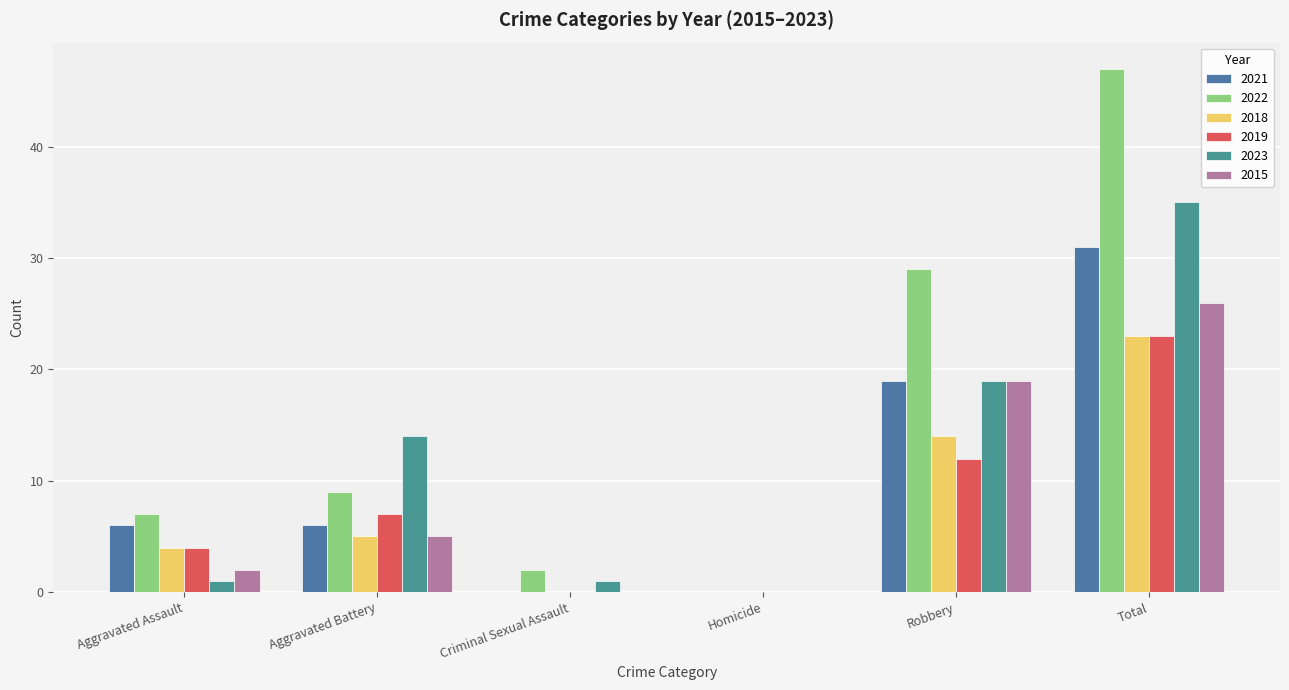

What is the greatest value displayed?

47